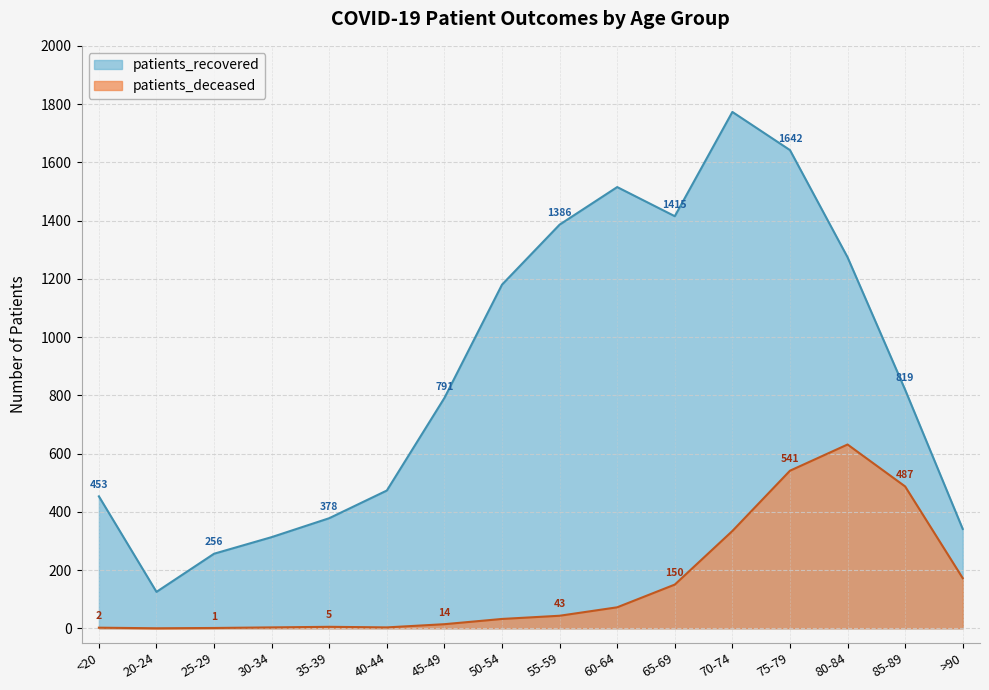

Which series has the widest spread of values?

patients_recovered